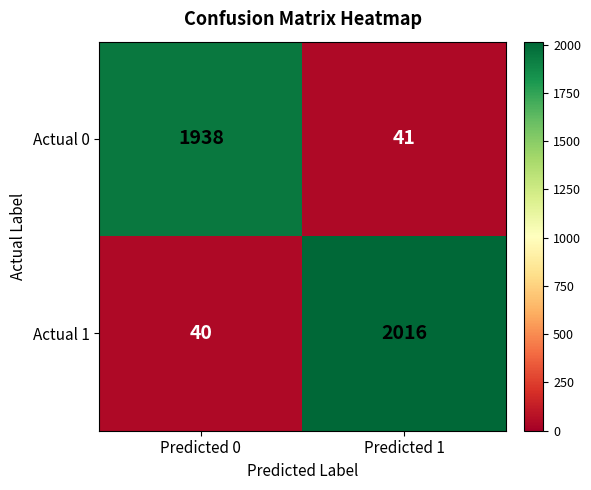

Rank the series at Predicted 0 from lowest to highest value.

Actual 1, Actual 0